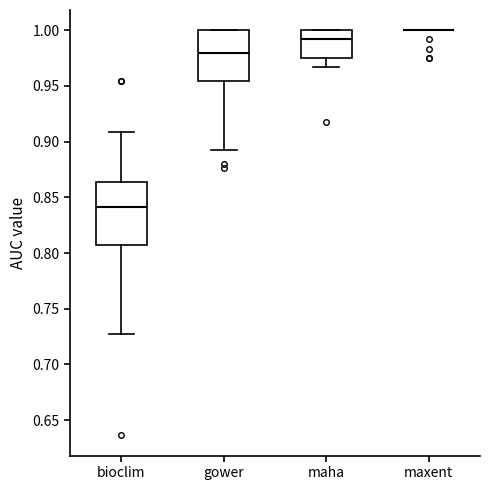

Where does the median line of the box for bioclim sit on the y-axis? The values are not printed on the chart, so give them approximately, as read against the axis.

0.840